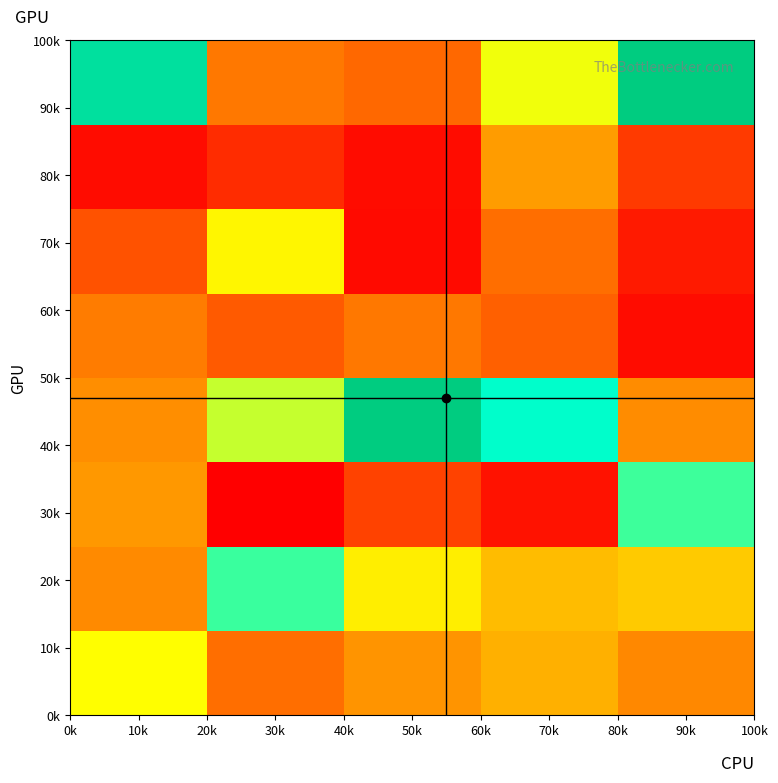

At which category is the sum across all series the highest?

90k